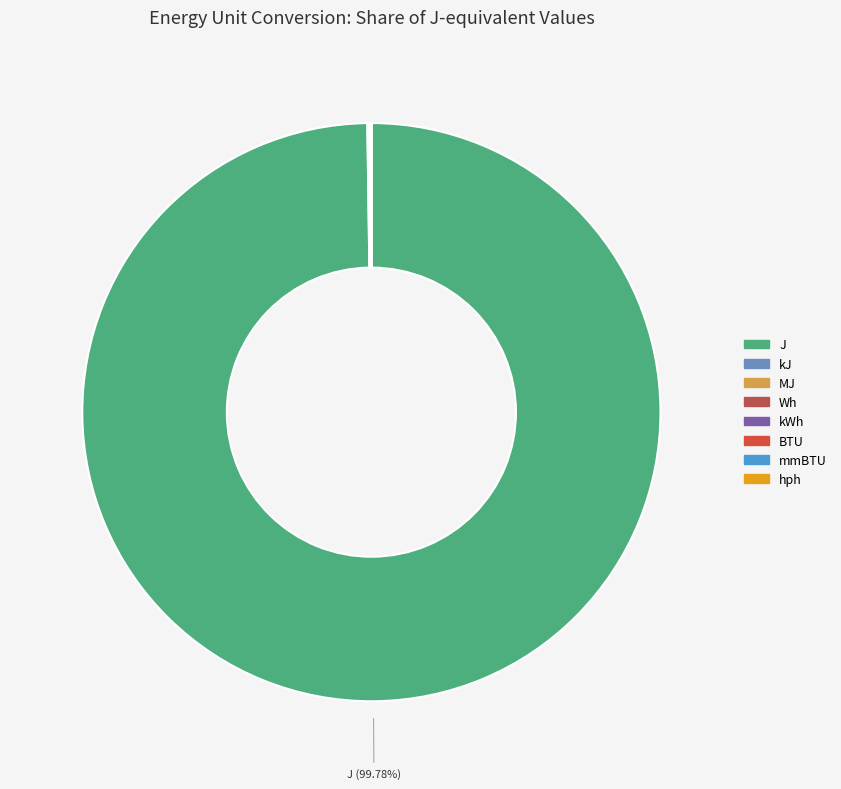

Rank the categories by value from highest to lowest.

J, kJ, BTU, Wh, MJ, hph, kWh, mmBTU